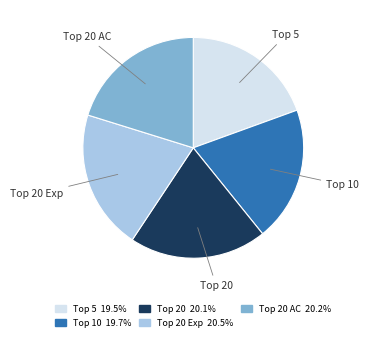

Does any single category account for the majority?

No